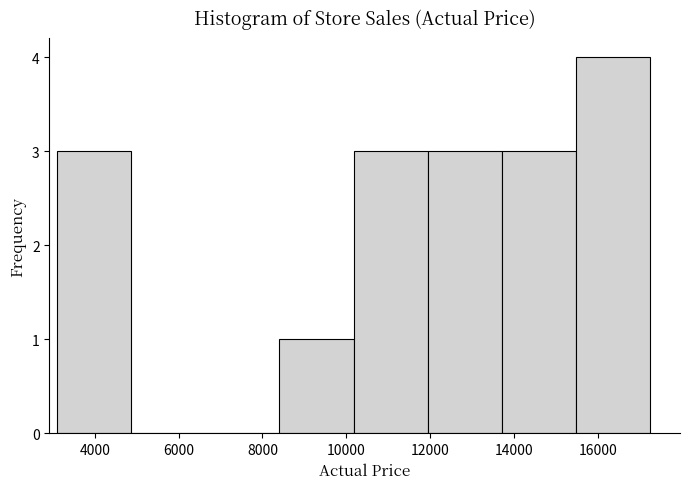

Reading left to right, list every bar in this chart as the range it spans on the x-axis followed by its height. Neither the bar edges nor the heights are printed on the chart, so give them approximately, as read against the axes.

3000 to 4800: 3
4800 to 6600: 0
6600 to 8400: 0
8400 to 10200: 1
10200 to 12000: 3
12000 to 13800: 3
13800 to 15400: 3
15400 to 17200: 4